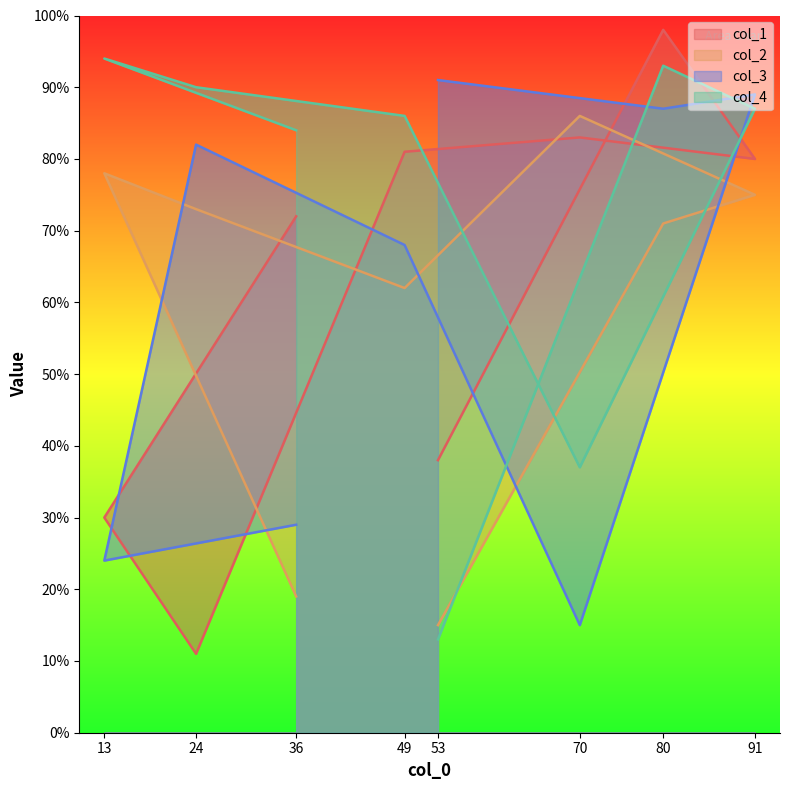

At how many categories does at least one series exceed 68?

8